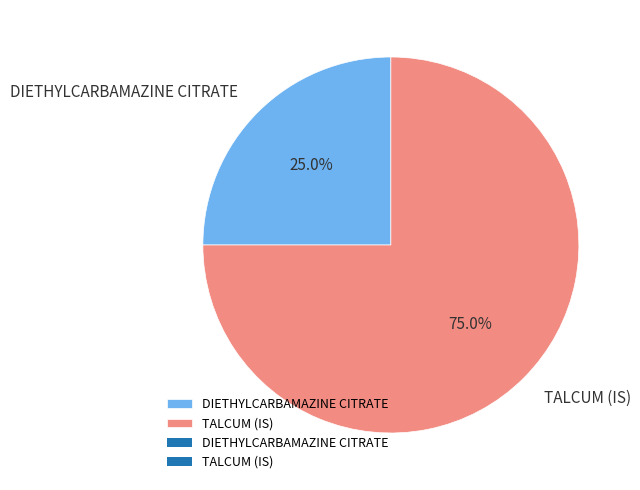

What percentage is the DIETHYLCARBAMAZINE CITRATE slice, to the nearest percent?

25%